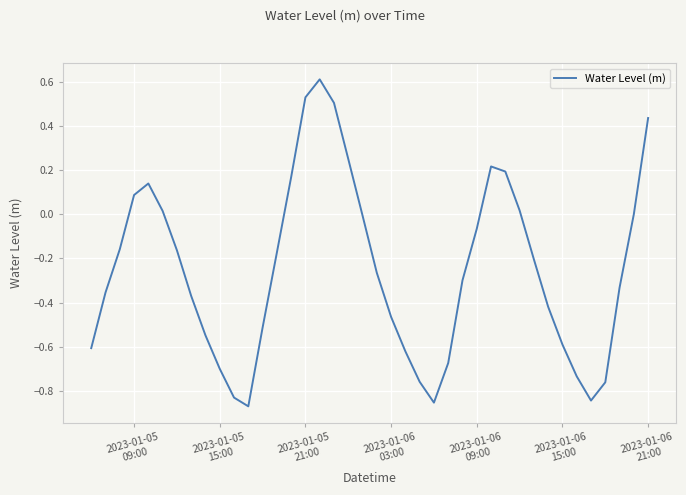

How many lines are shown in the chart?

1